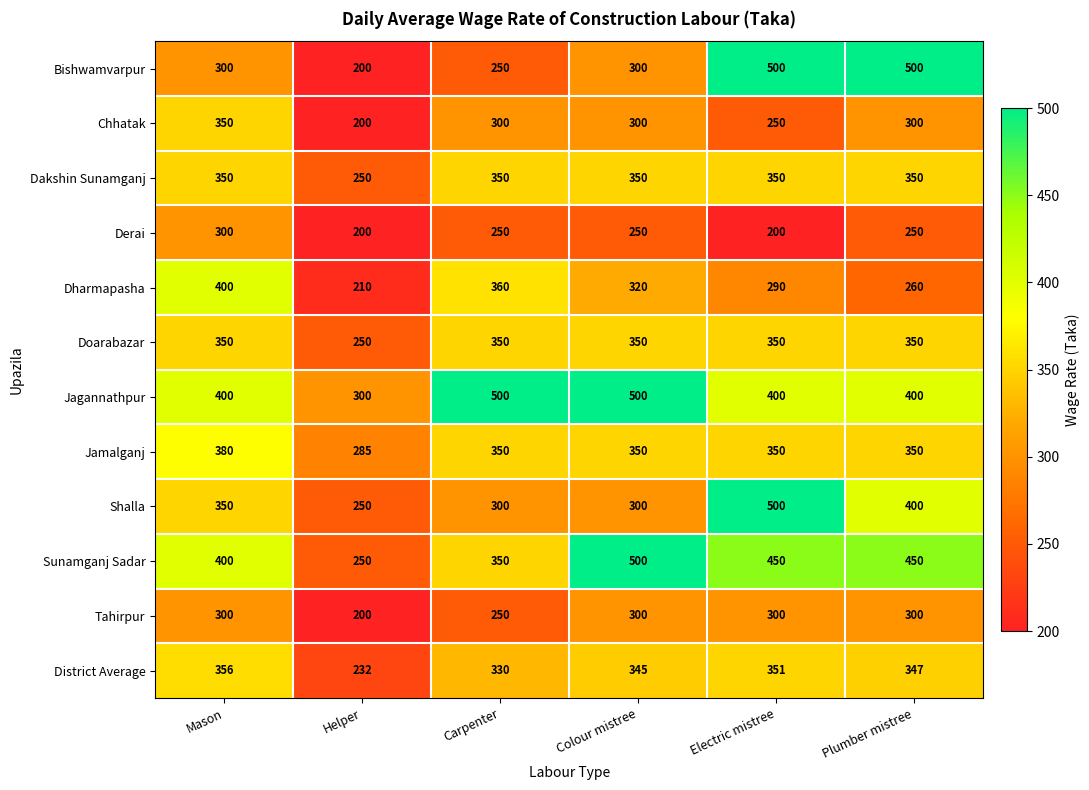

What is the total value across all series at Electric mistree?

4291